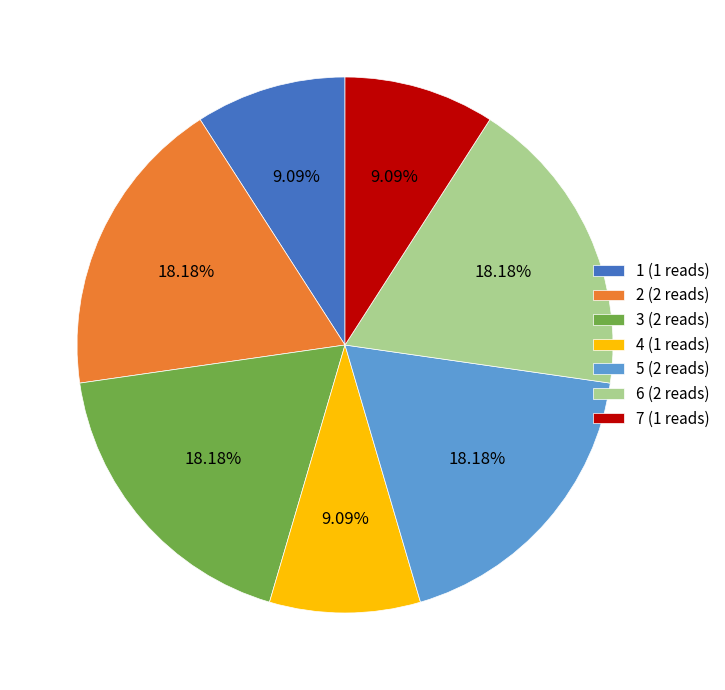

Does 7 (1 reads) account for over 50% of the chart?

No